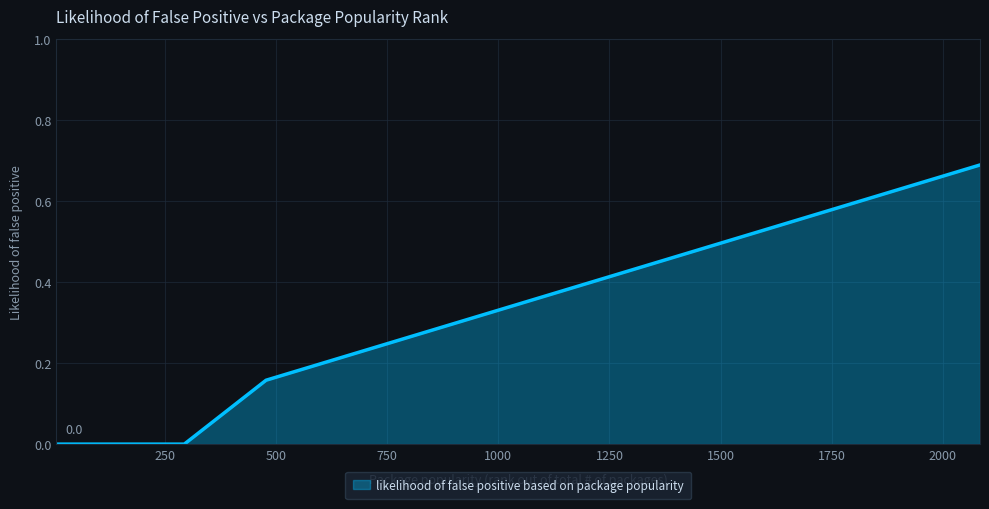

Reading right to left, what are all the values shown in this chart?

2084=0.7	2008=0.7	1880=0.6	1658=0.5	955=0.3	852=0.3	657=0.2	499=0.2	477=0.2	293=0.0	193=0.0	93=0.0	11=0.0	5=0.0